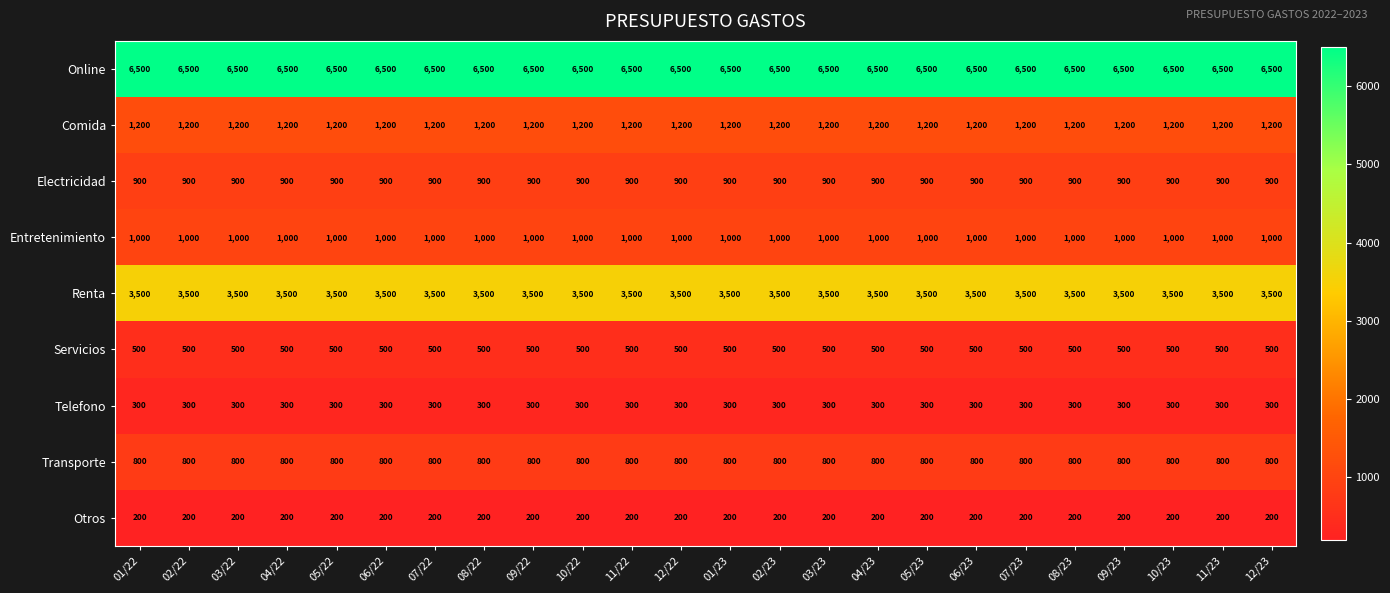

True or false: Online has a value of 6500 at 01/23.

True